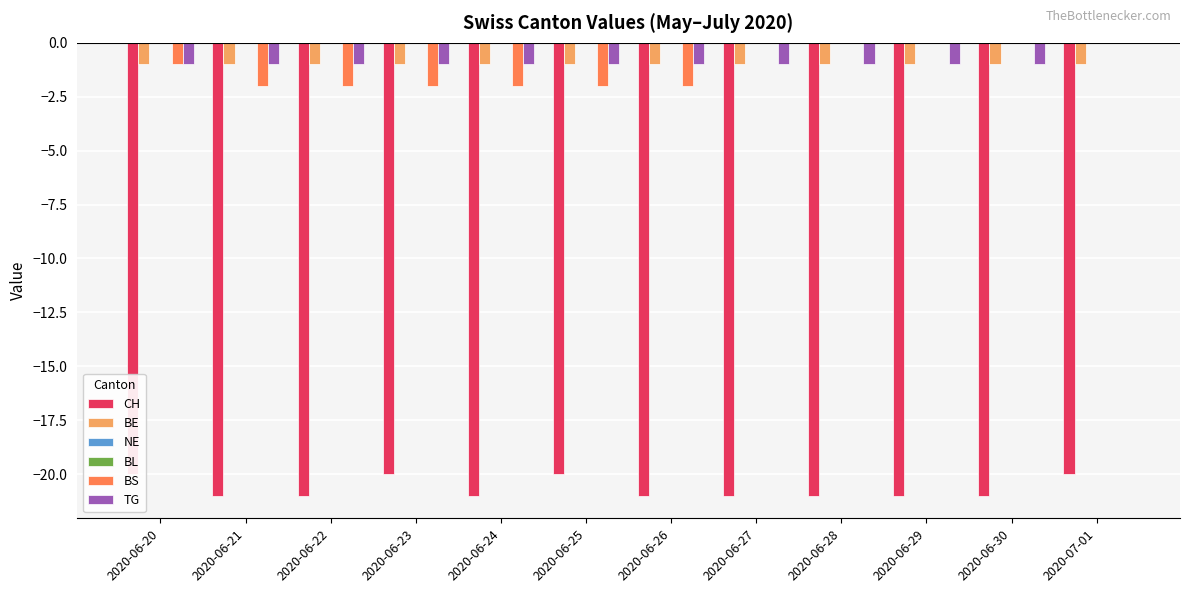

Between 2020-06-25 and 2020-06-29, which is larger?

2020-06-25